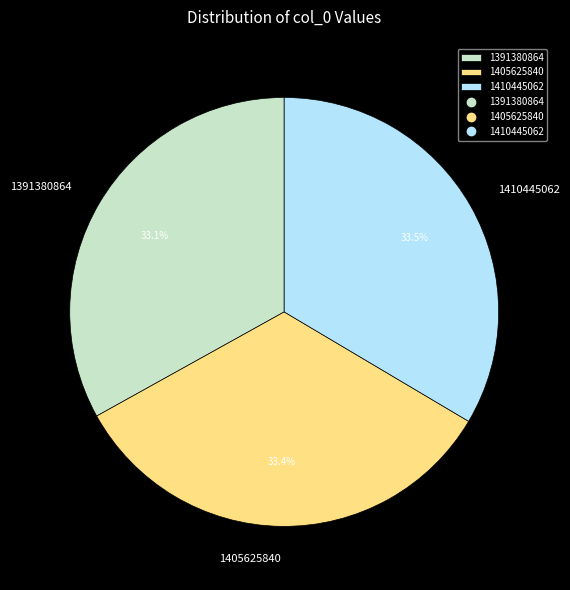

Does any single category account for the majority?

No